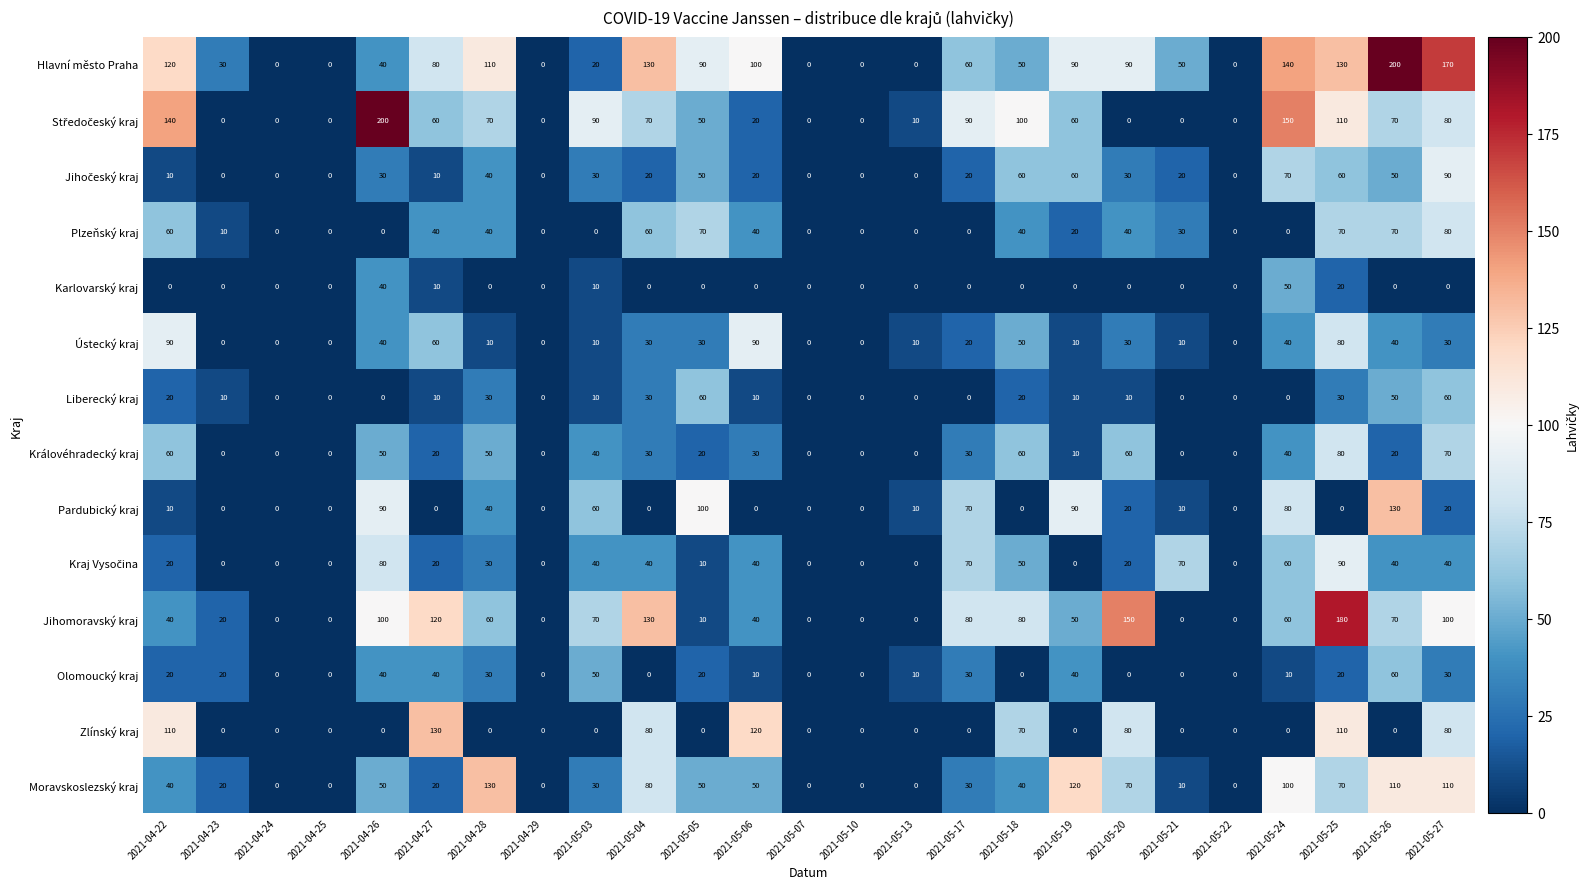

What is the average value of the Královéhradecký kraj series?

27